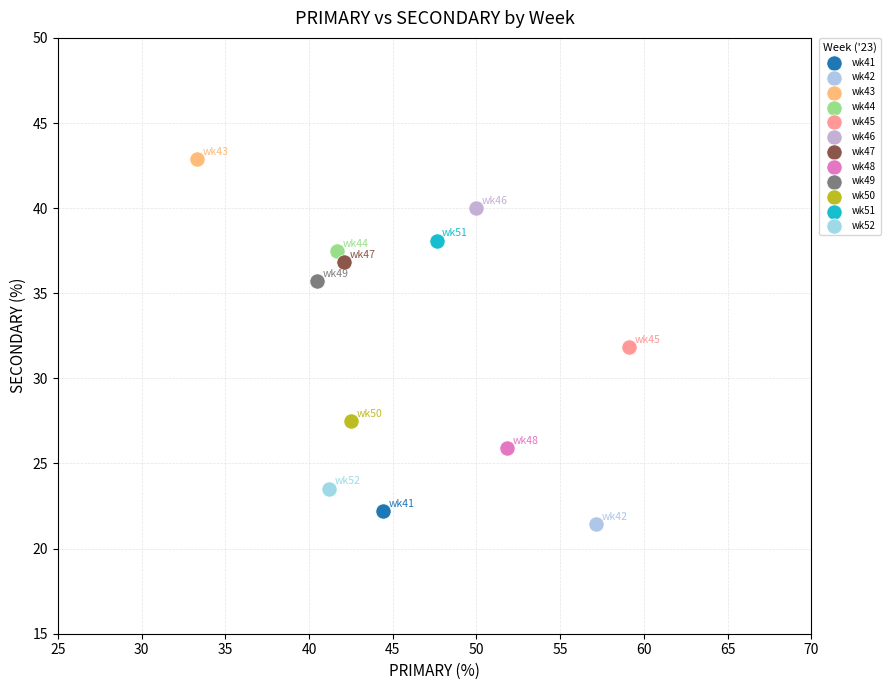

What are all the series names shown in the legend?

wk41, wk42, wk43, wk44, wk45, wk46, wk47, wk48, wk49, wk50, wk51, wk52